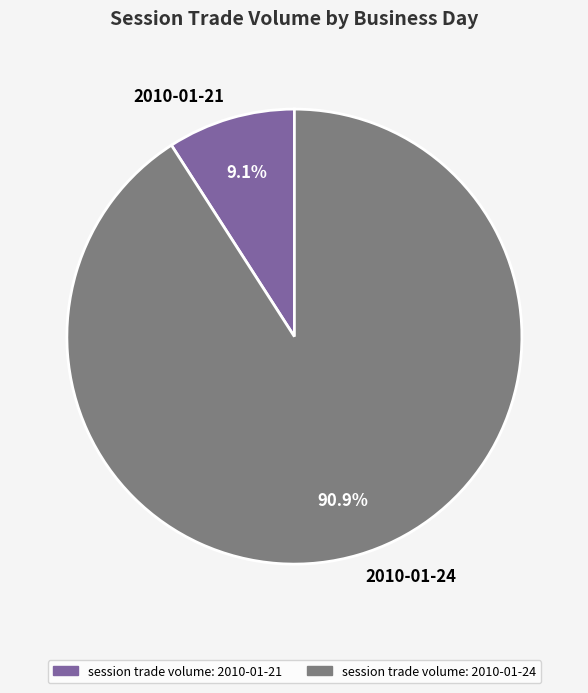

Is there a majority slice in this chart?

Yes